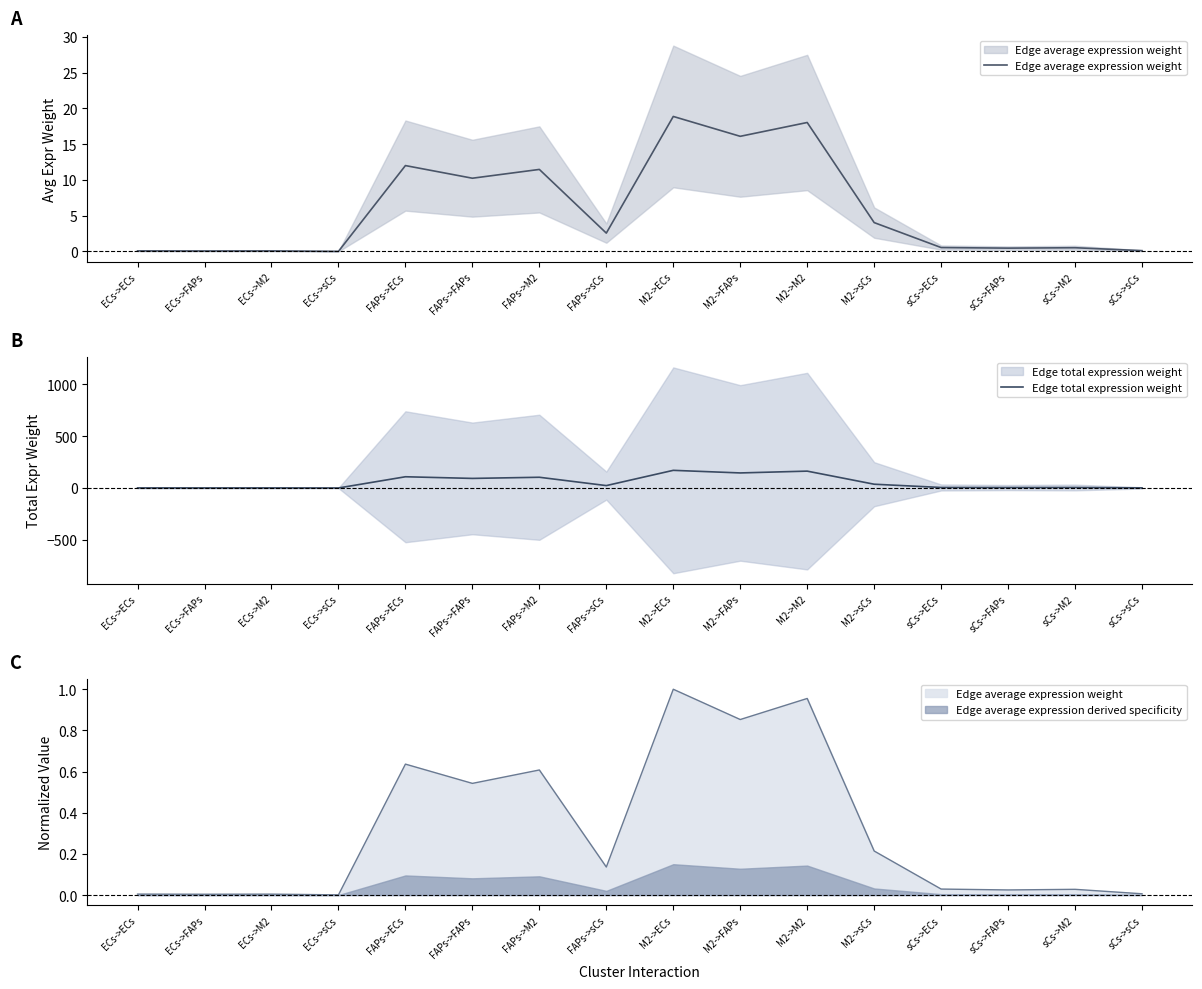

Where is the first local maximum for Edge average expression weight?

ECs->M2